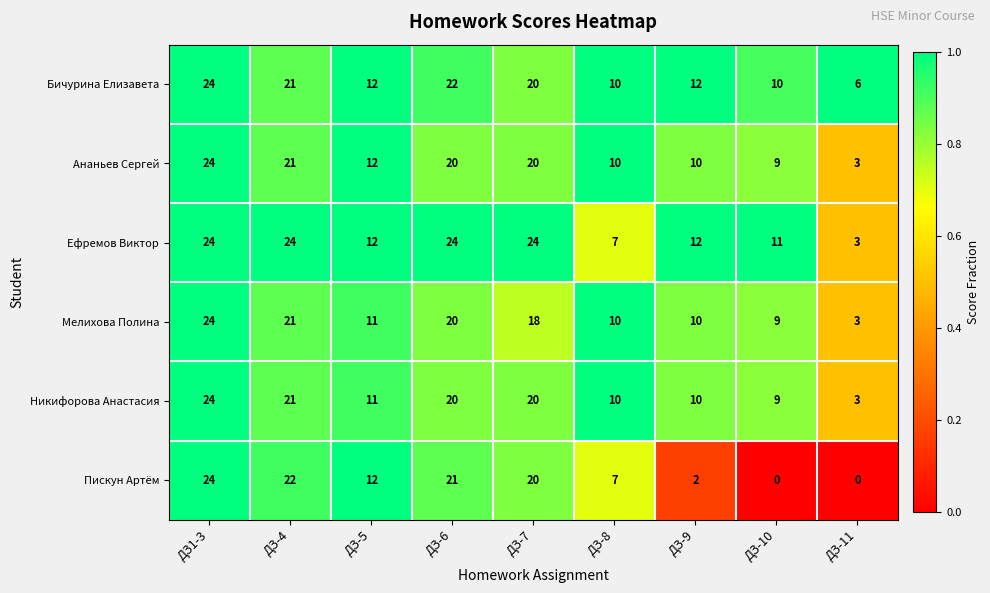

What is the difference between the highest and lowest values at ДЗ-10?

11